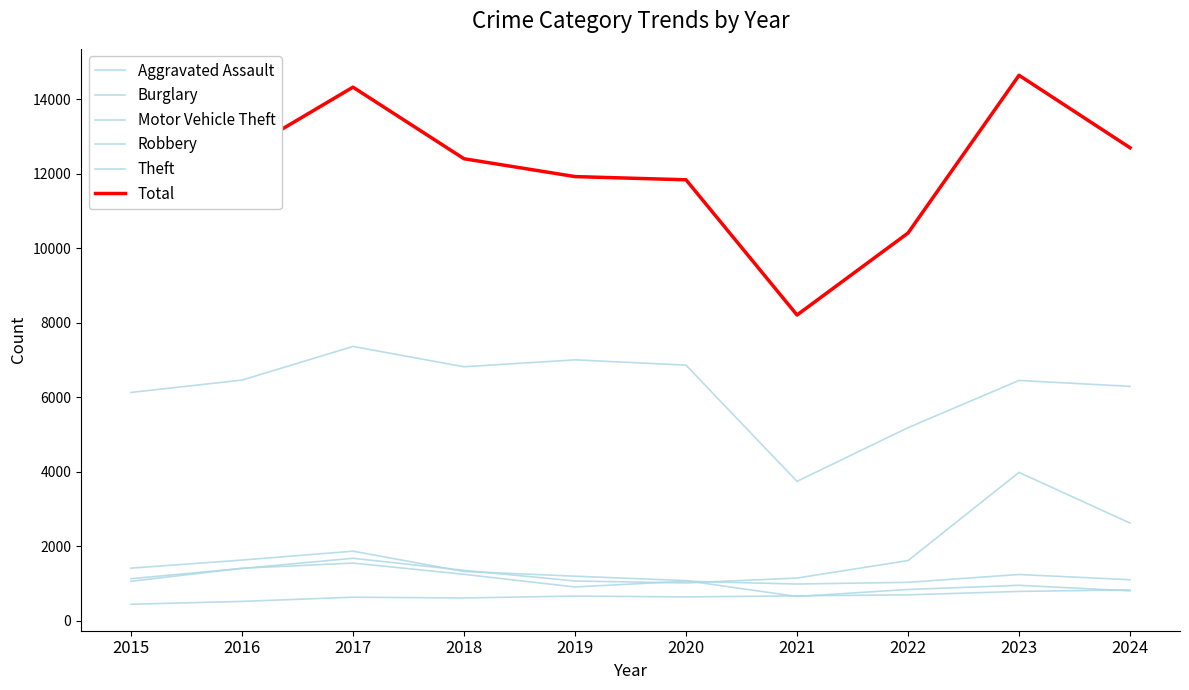

The value of Total at 2024 is 12694. True or false?

True